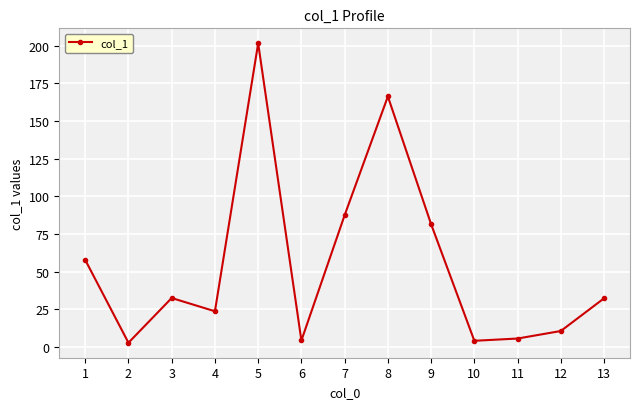

What is the value of the 5th point from the left?

201.6